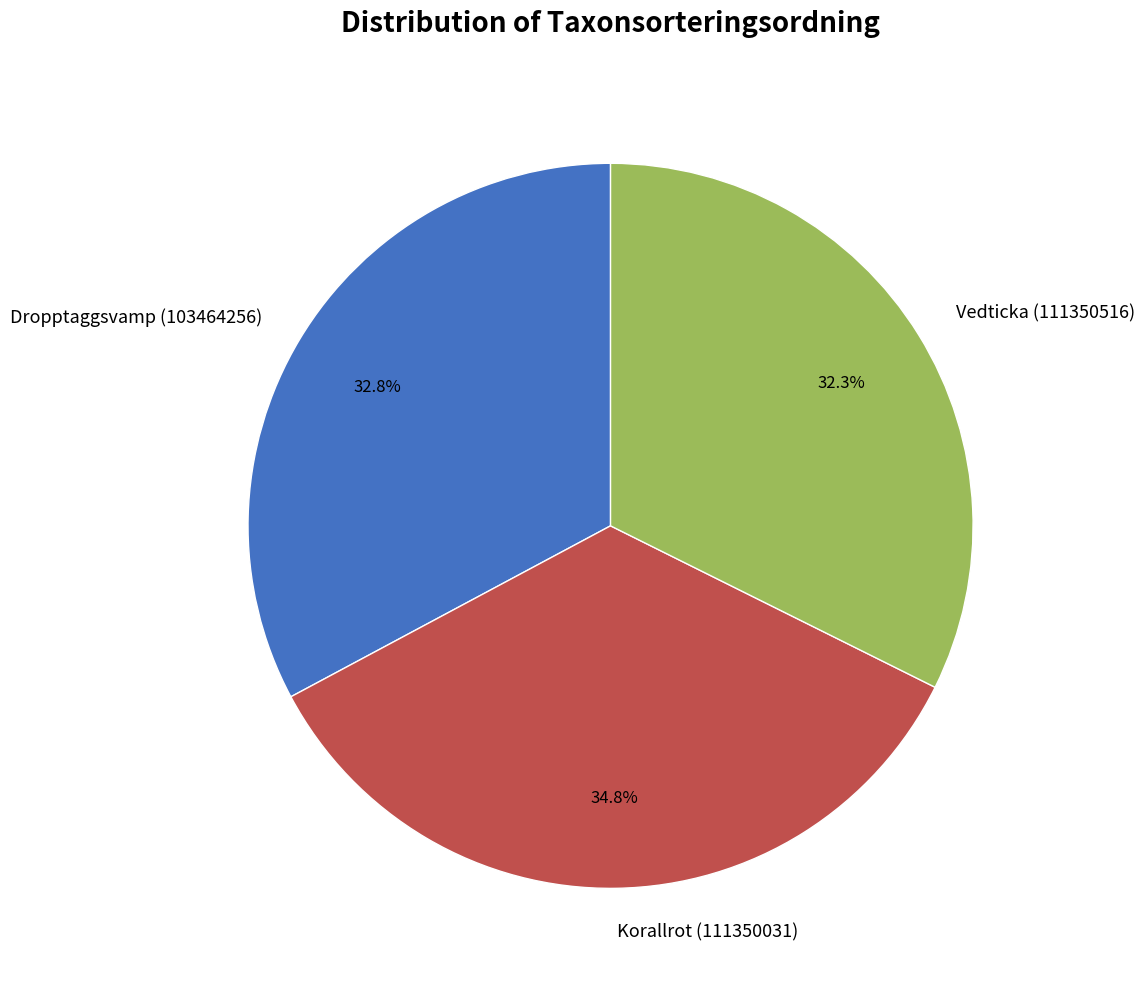

What is the largest slice in the pie chart?

Korallrot (111350031)